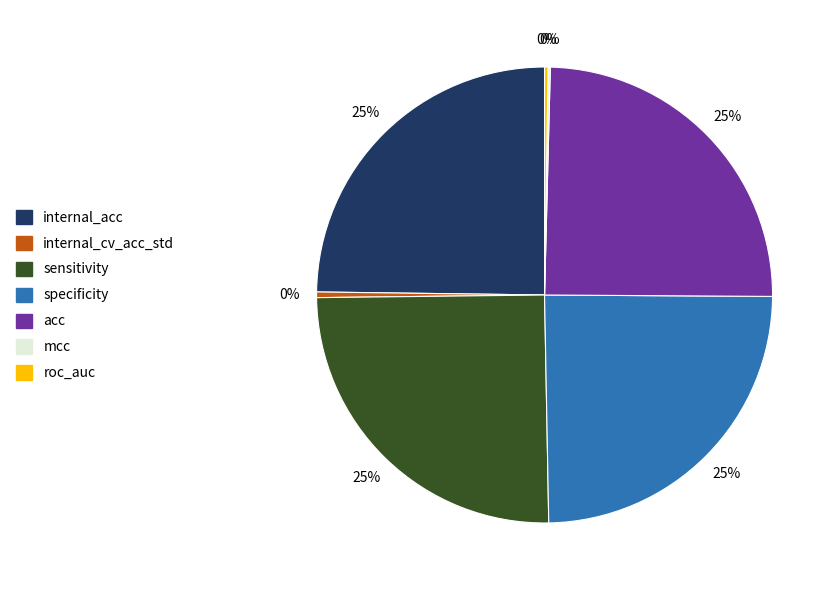

To the nearest percent, what is the difference between the largest and smallest slice percentages?

25%